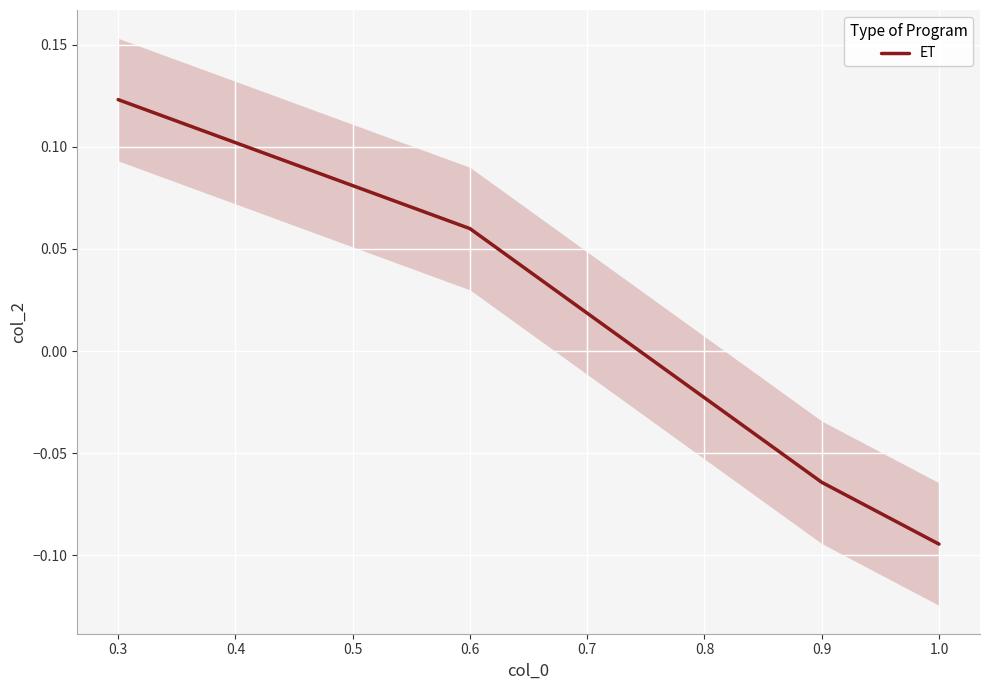

How many data points are above 0?

2